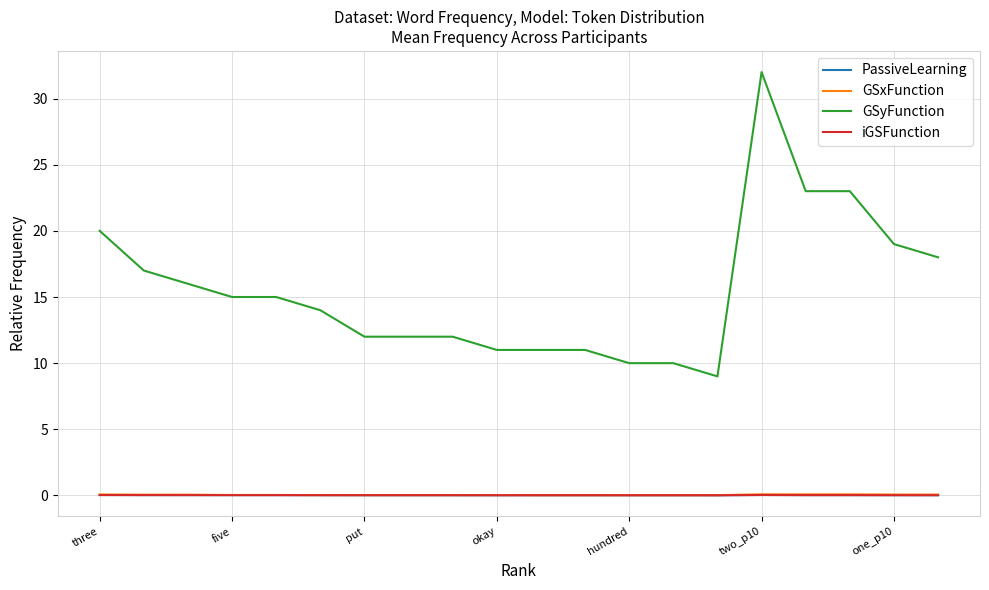

Which series has the largest total across all categories?

GSyFunction